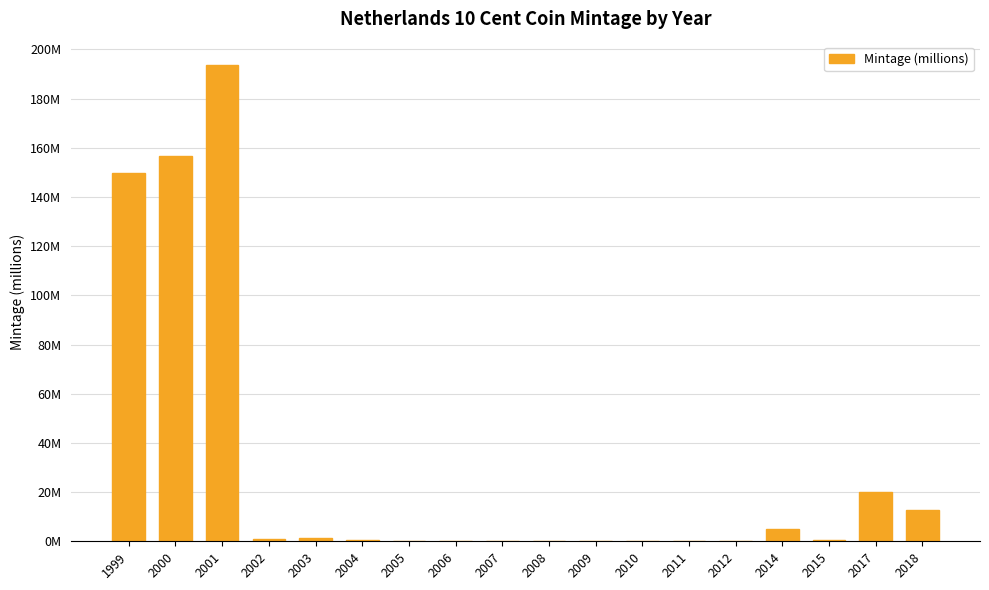

What is the sum of all values?

541.7